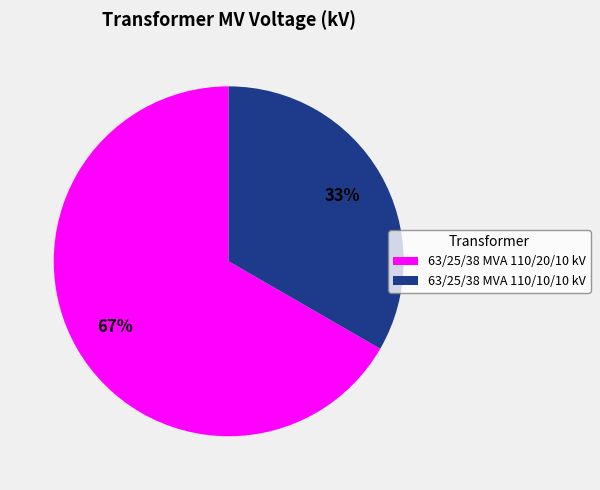

Which category has the biggest portion of the pie?

63/25/38 MVA 110/20/10 kV